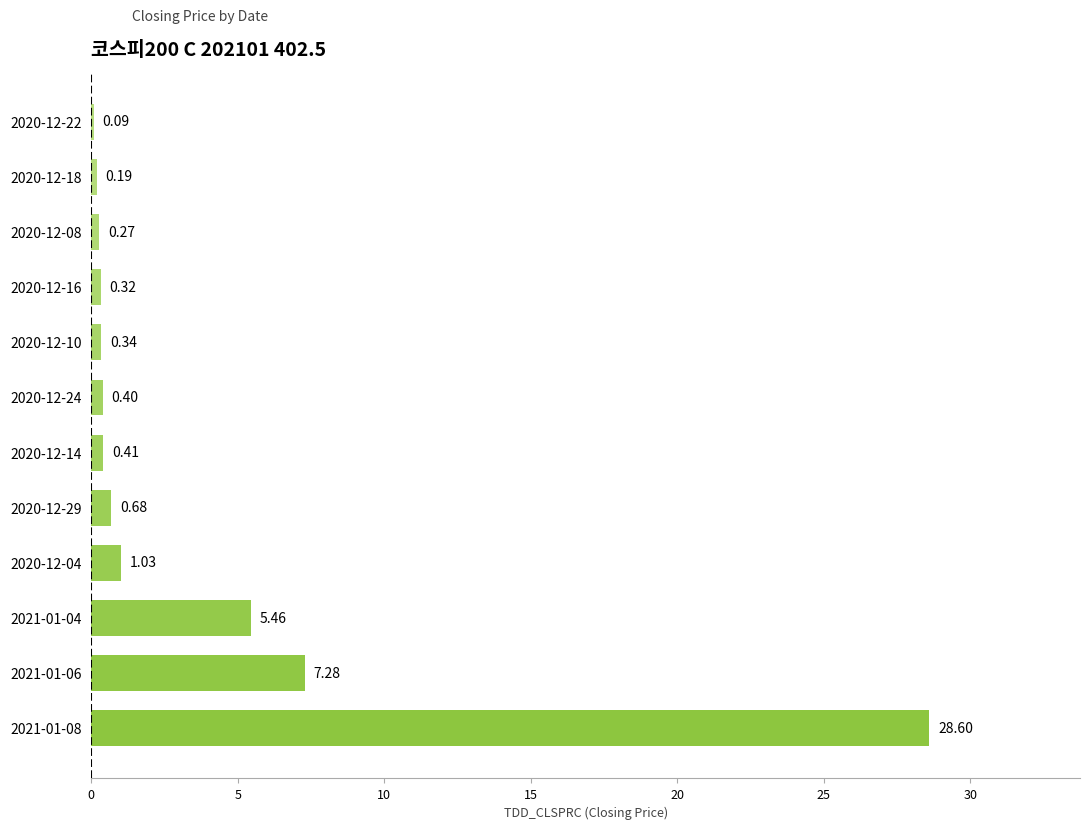

At which label is the value closest to 14?

2021-01-06